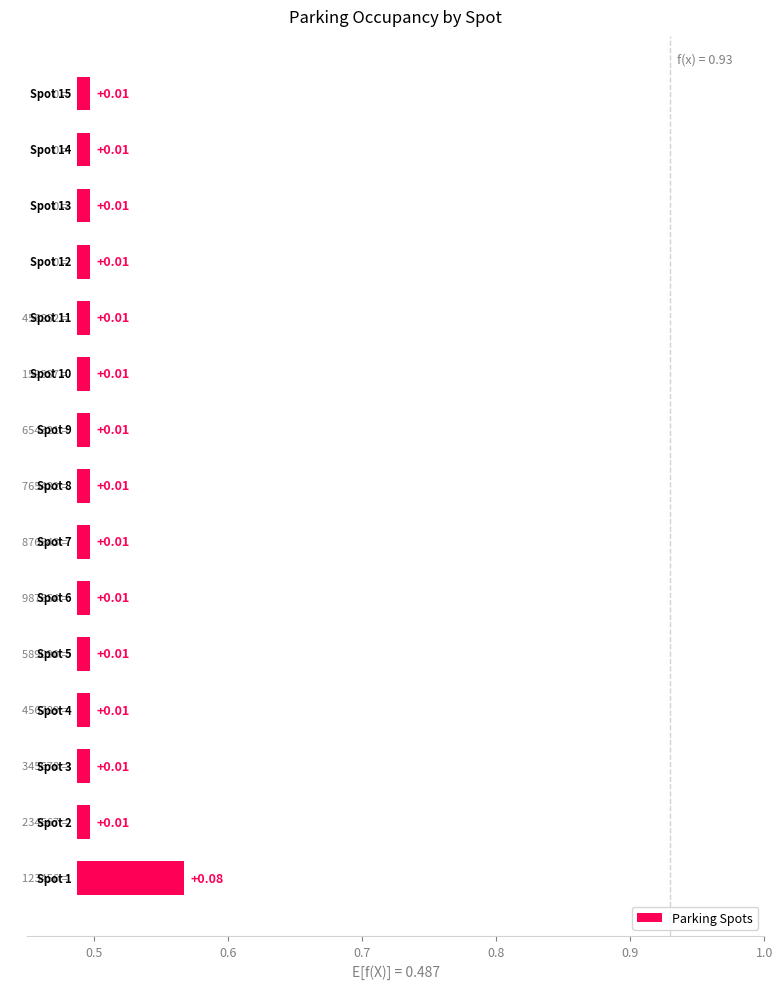

Count the values in the range 0 to 1.

15